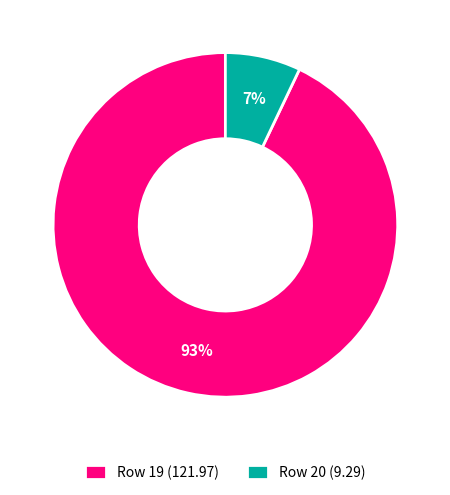

Is it true that Row 19 (121.97) is 80% of the pie?

False